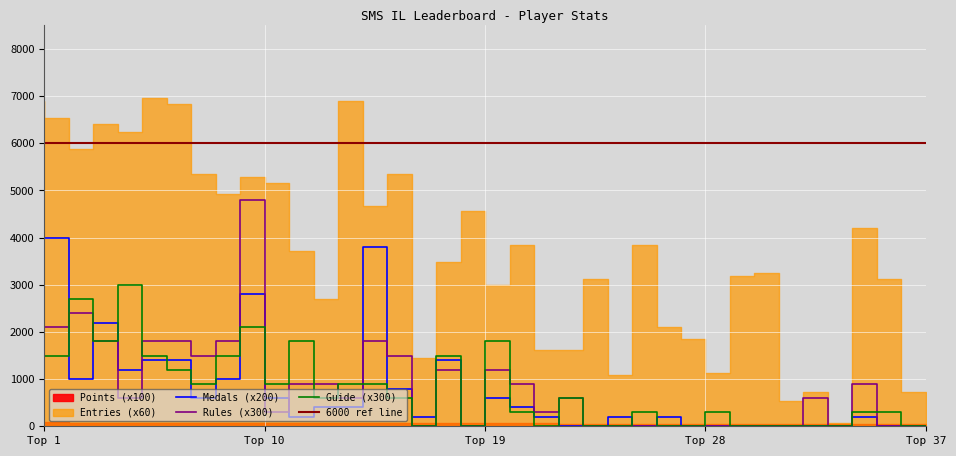

Reading left to right, extract all data points from this chart.

Medals (x200): 2600	4000	1000	2200	1200	1400	1400	600	1000	2800	600	200	400	400	3800	800	200	1400	0	600	400	200	0	0	200	0	200	0	0	0	0	0	0	0	200	0	0
Rules (x300): 3900	2100	2400	1800	600	1800	1800	1500	1800	4800	300	900	900	600	1800	1500	0	1200	0	1200	900	300	600	0	0	0	0	0	0	0	0	0	600	0	900	0	0
Guide (x300): 2700	1500	2700	1800	3000	1500	1200	900	1500	2100	900	1800	600	900	900	600	0	1500	0	1800	300	0	600	0	0	300	0	0	300	0	0	0	0	0	300	300	0